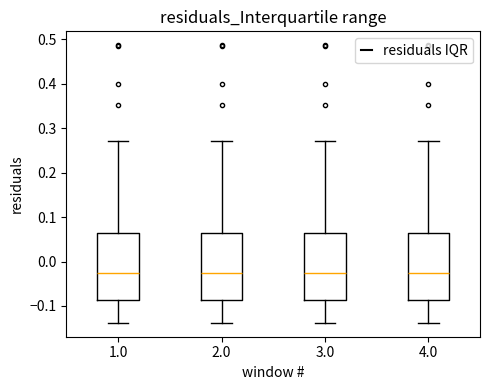

Where does the upper whisker of the box at x = 4.0 end on the y-axis? The values are not printed on the chart, so give them approximately, as read against the axis.

0.27